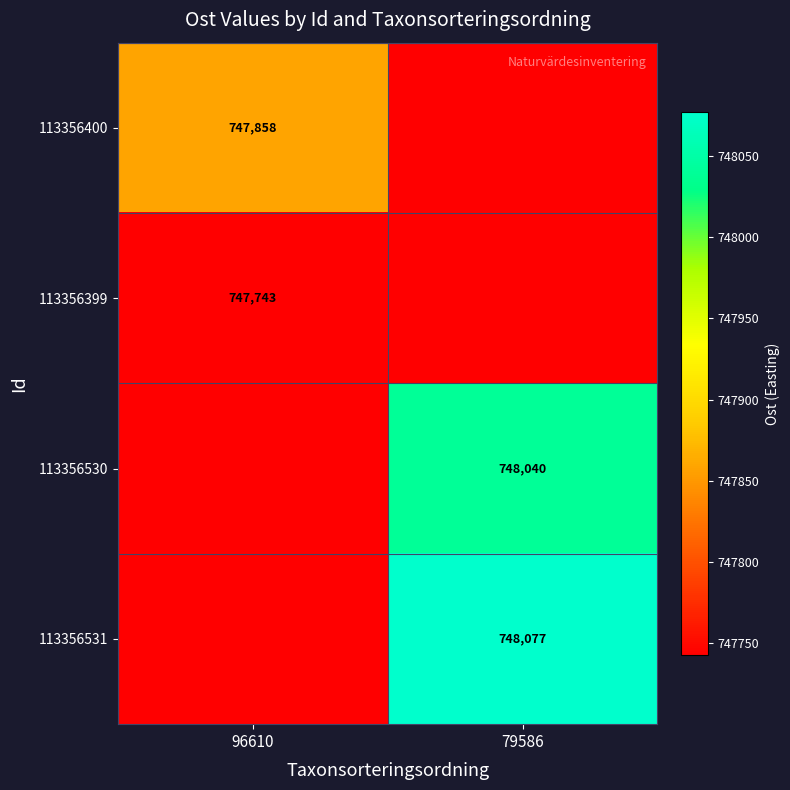

The 113356530 series shows 748040 at 79586. True or false?

True